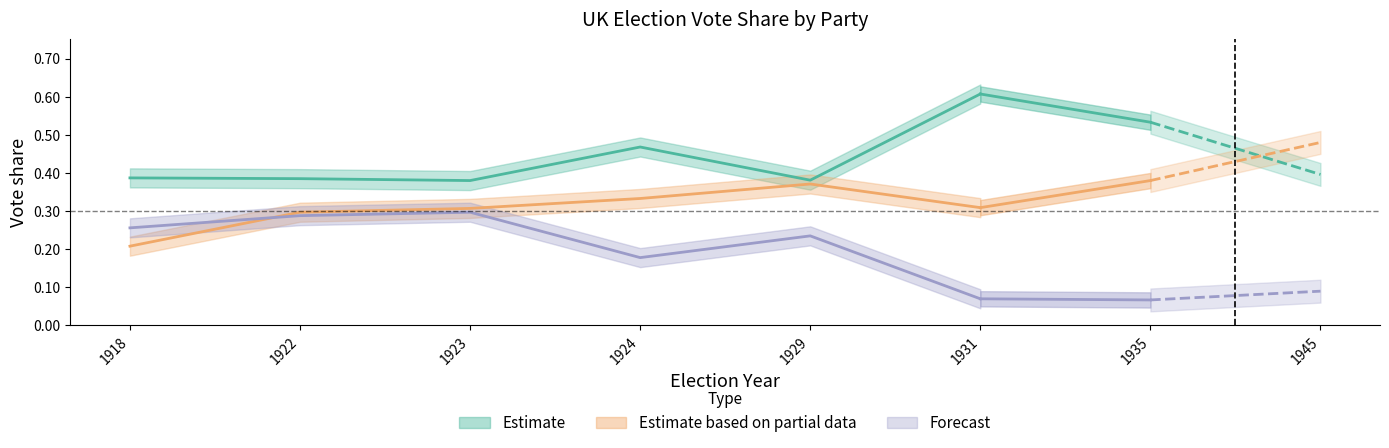

List the series in order of their peak value, lowest first.

LD, LAB, CON